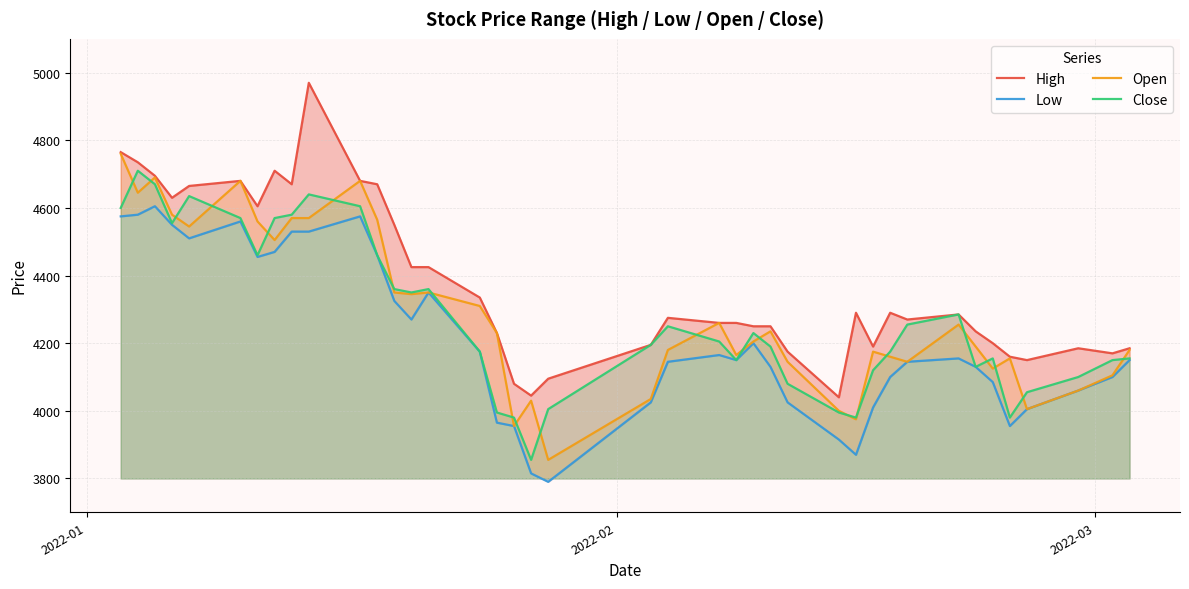

True or false: Close and Low intersect in this chart.

False